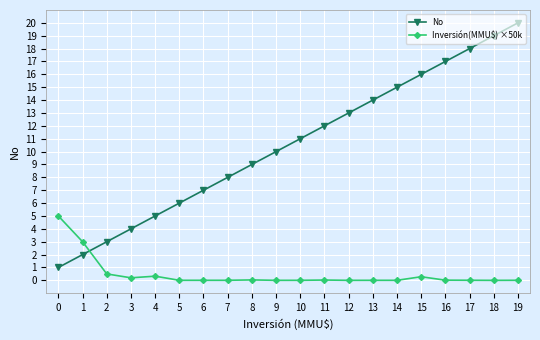

Which series has the widest spread of values?

No